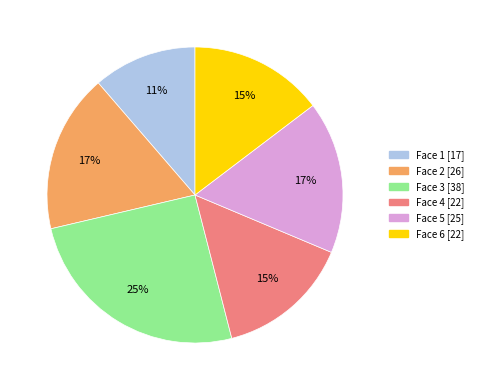

Which category has the biggest portion of the pie?

Face 3